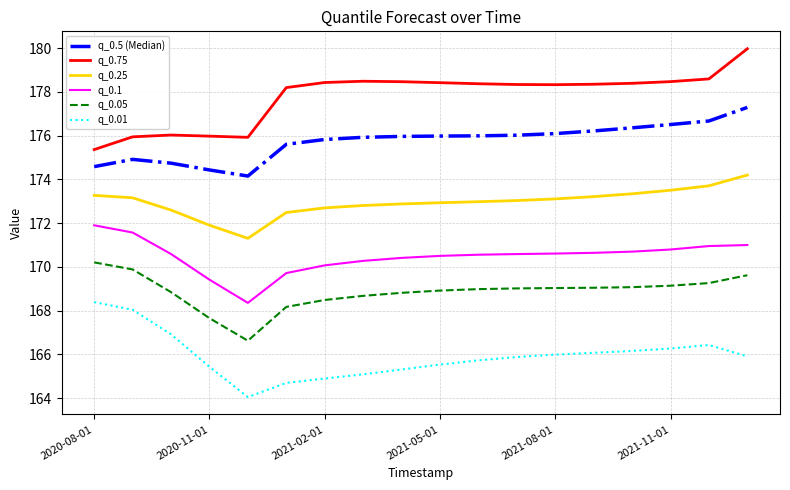

True or false: q_0.25 and q_0.05 intersect in this chart.

False